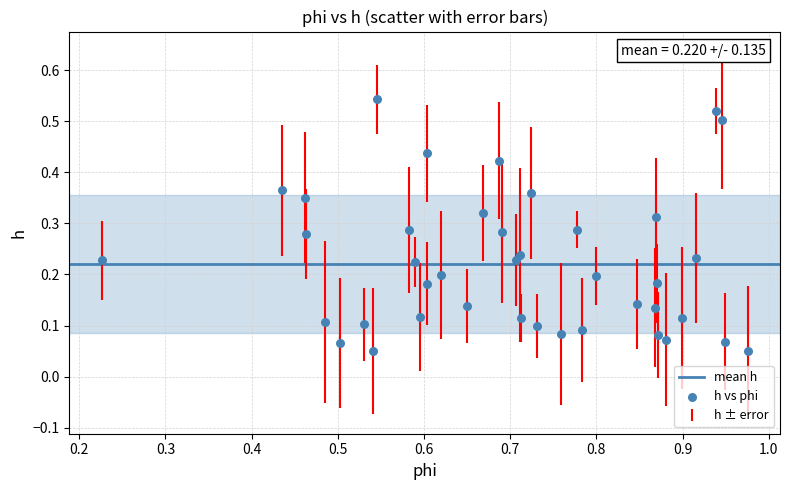

What is the range of X values (max minus min)?

0.7